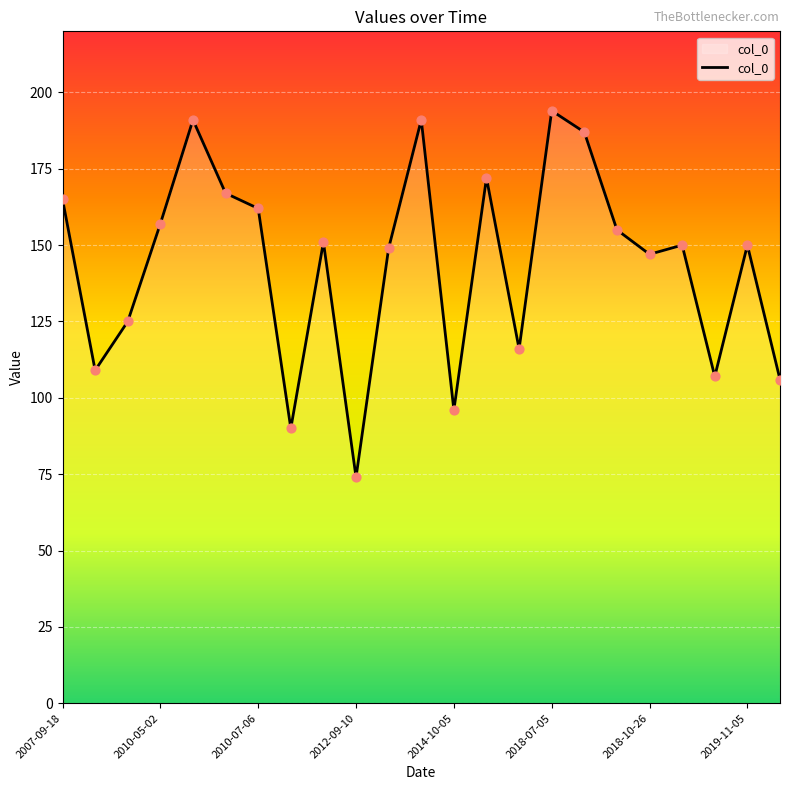

What is the smallest value displayed?

74